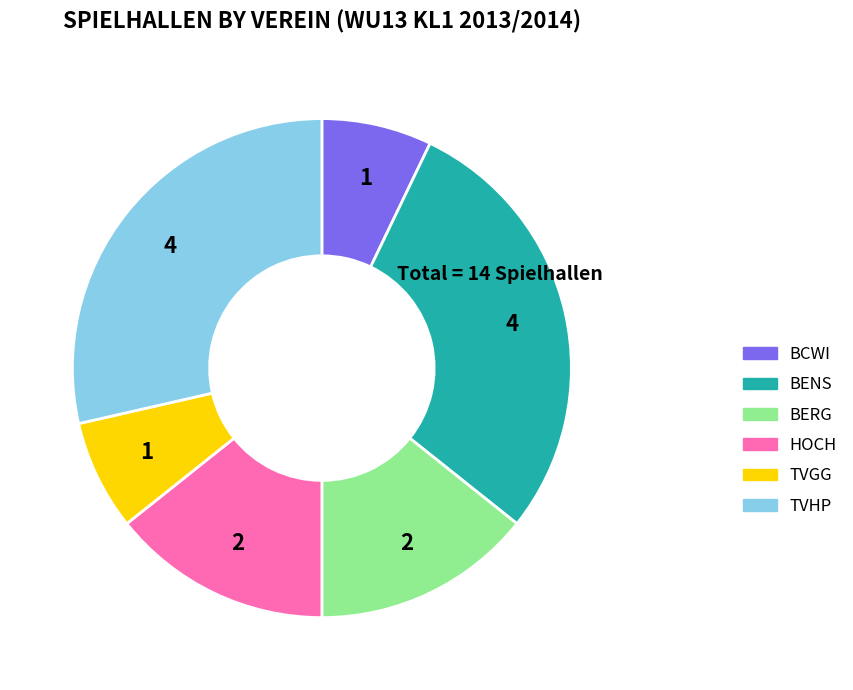

Do TVHP and TVGG together represent more than half of the pie?

No